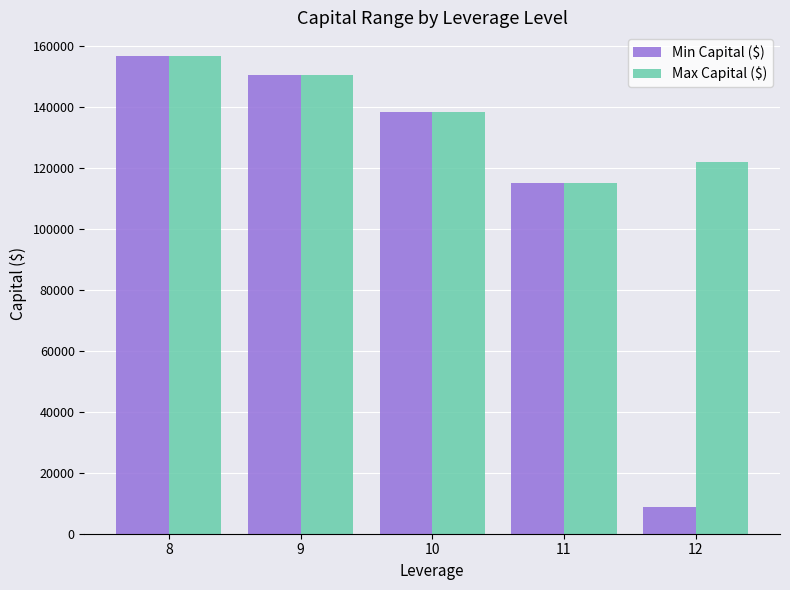

Where is Max Capital ($) nearest to the value 135771?

10